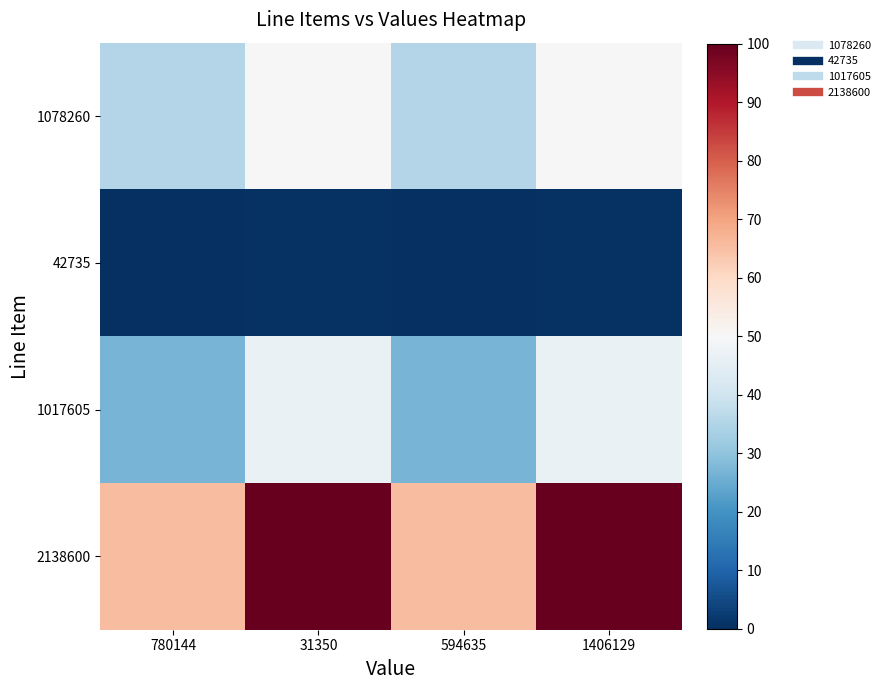

Rank the series by their maximum value, from lowest to highest.

42735, 1017605, 1078260, 2138600